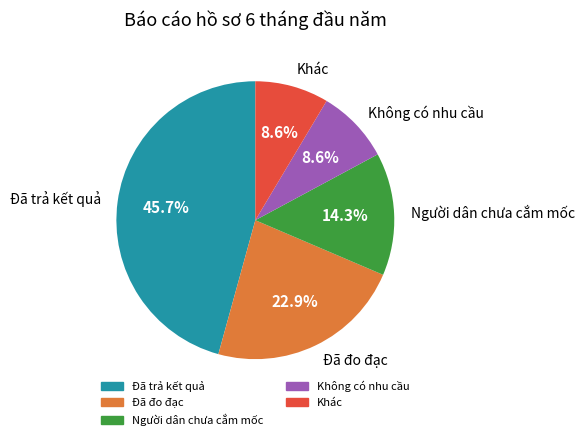

Which category has the biggest portion of the pie?

Đã trả kết quả